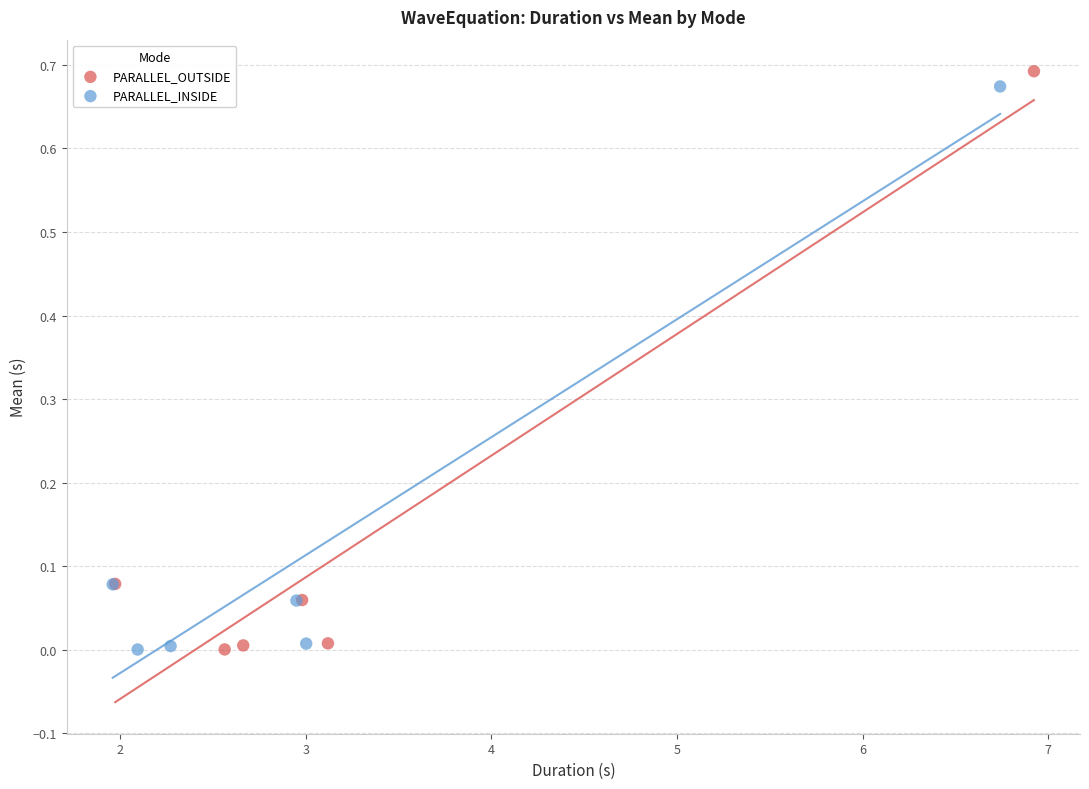

Which series contains the highest Y value?

PARALLEL_OUTSIDE